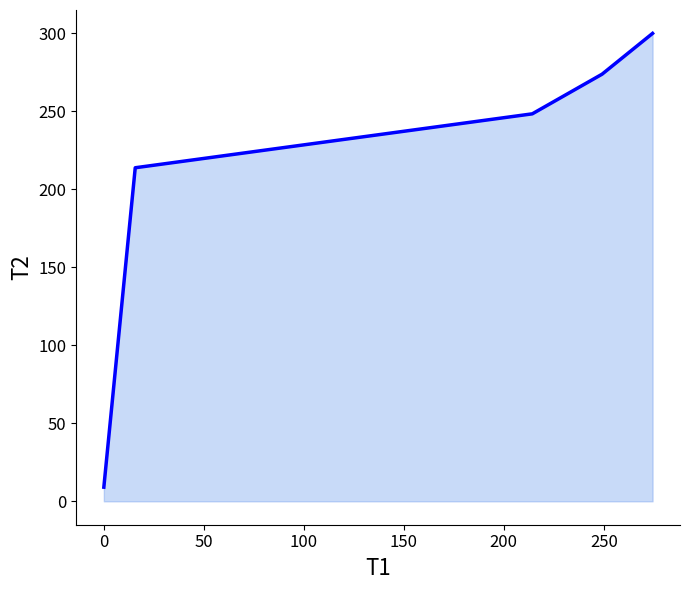

What is the sum of all values?

1044.8